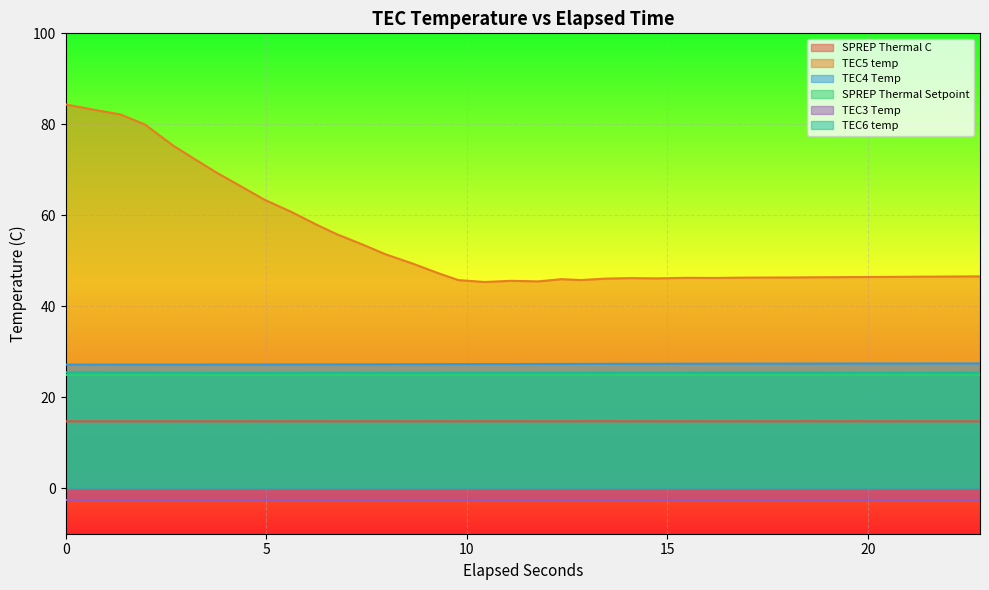

True or false: TEC4 Temp and TEC6 temp intersect in this chart.

False